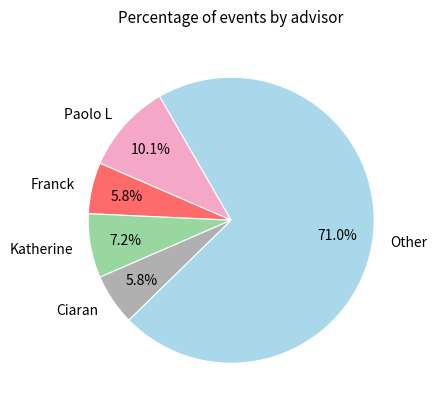

How many segments does this pie chart have?

5